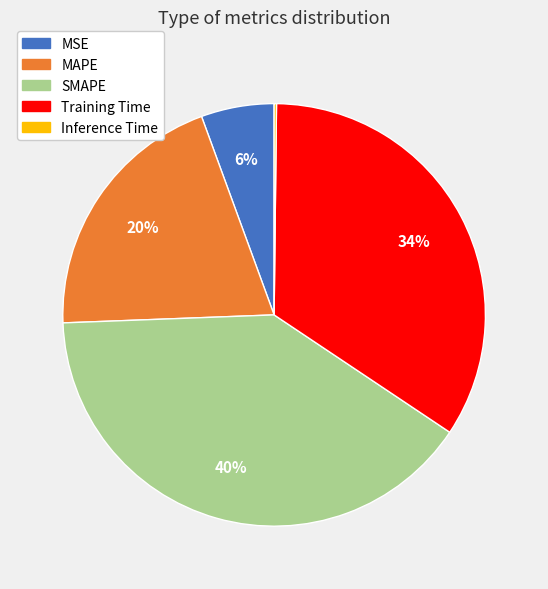

Which has a higher value, Training Time or MSE?

Training Time